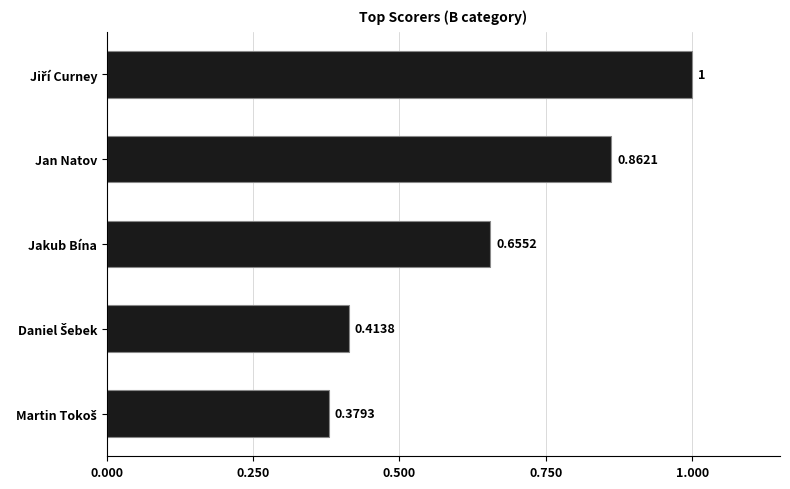

What is the difference between the maximum and minimum values?

0.6